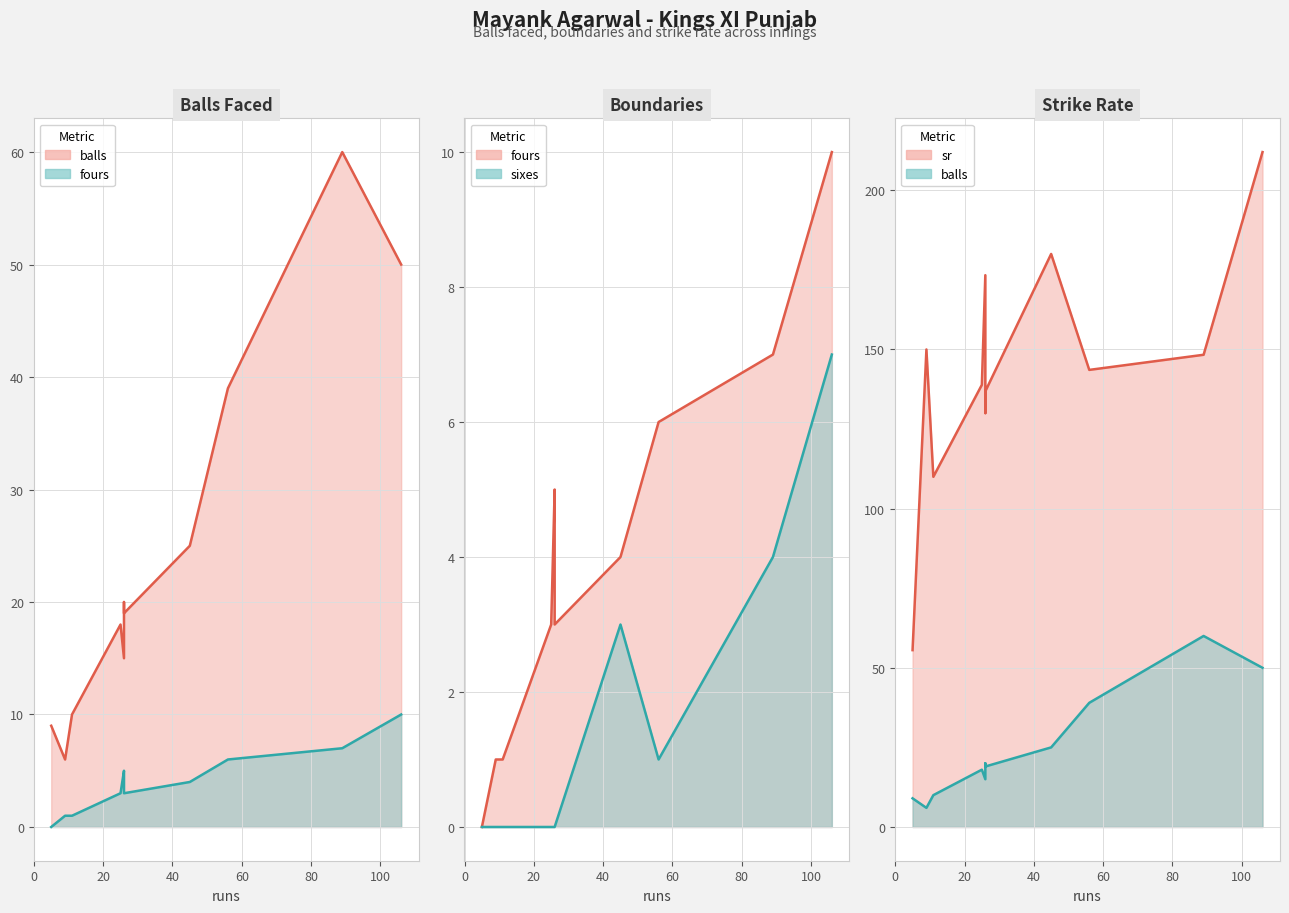

What is the sum of all sr line values?

1578.5